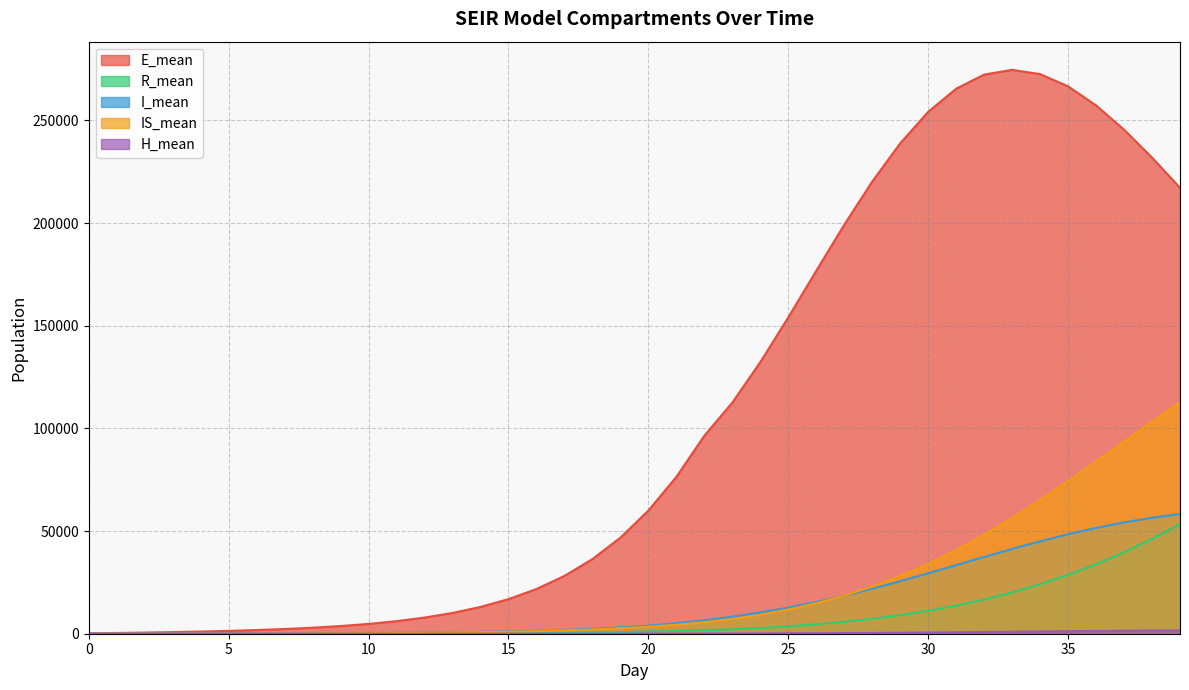

True or false: H_mean and IS_mean intersect in this chart.

False